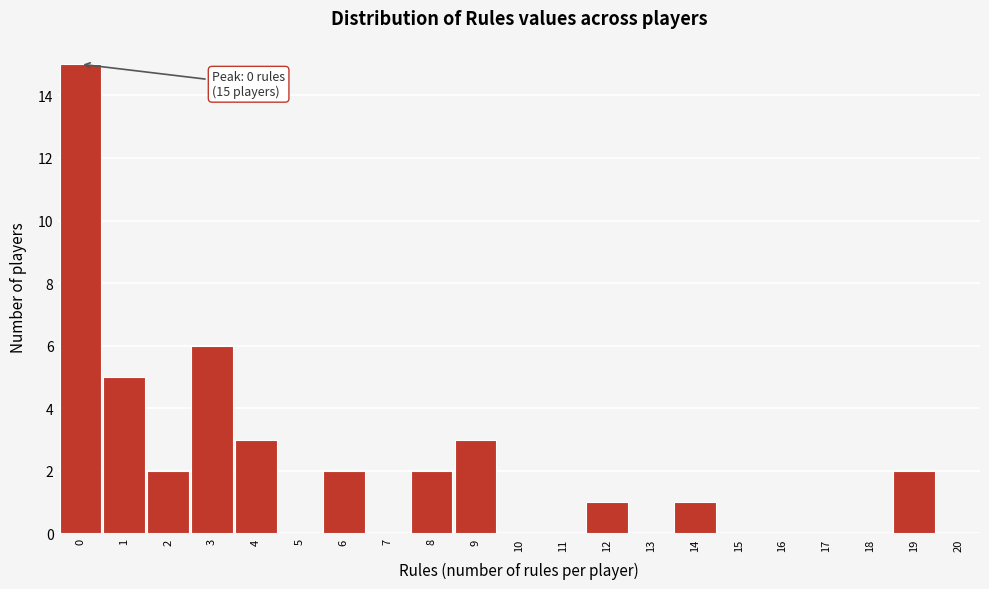

Reading left to right, transcribe all the data shown in this chart.

0=15	1=5	2=2	3=6	4=3	5=0	6=2	7=0	8=2	9=3	10=0	11=0	12=1	13=0	14=1	15=0	16=0	17=0	18=0	19=2	20=0